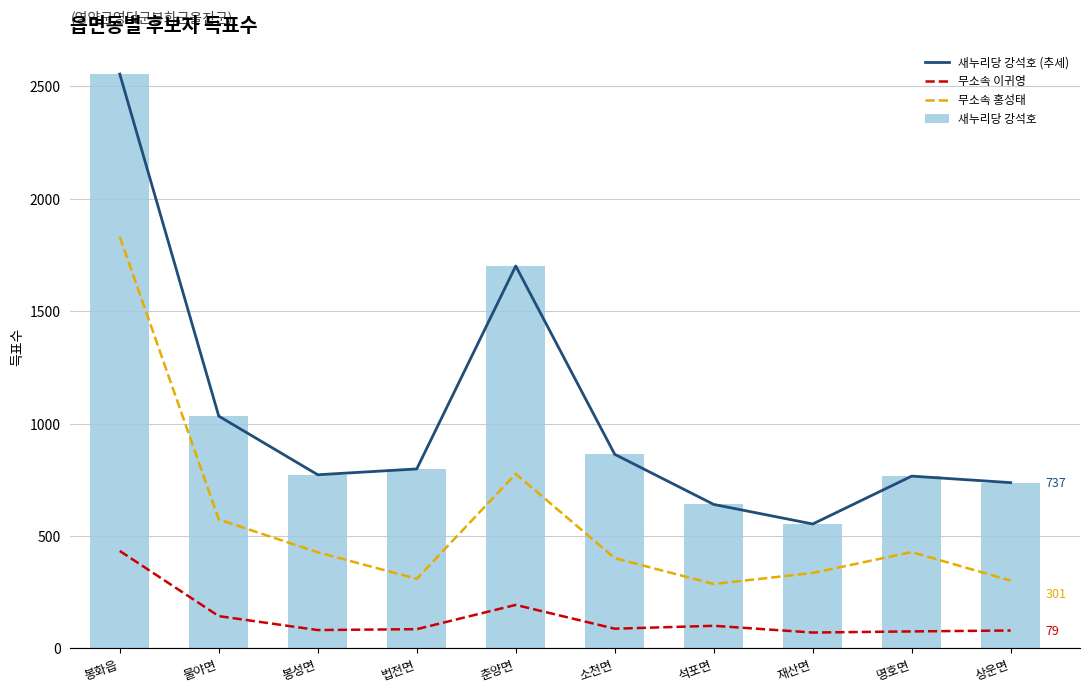

True or false: 새누리당 강석호 has a value of 1033 at 물야면.

True